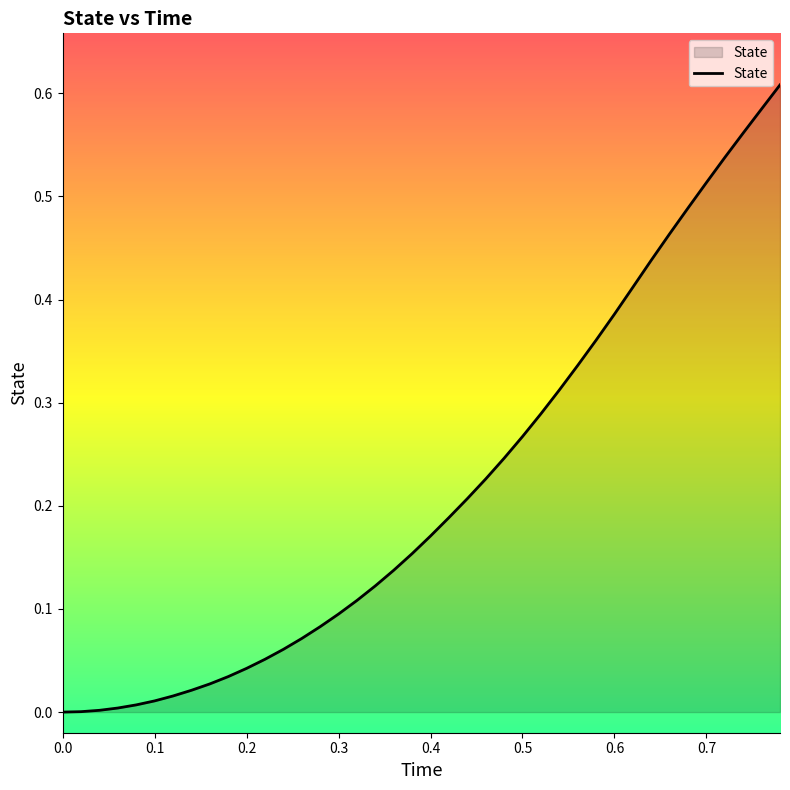

What is the difference between the maximum and minimum values?

0.6